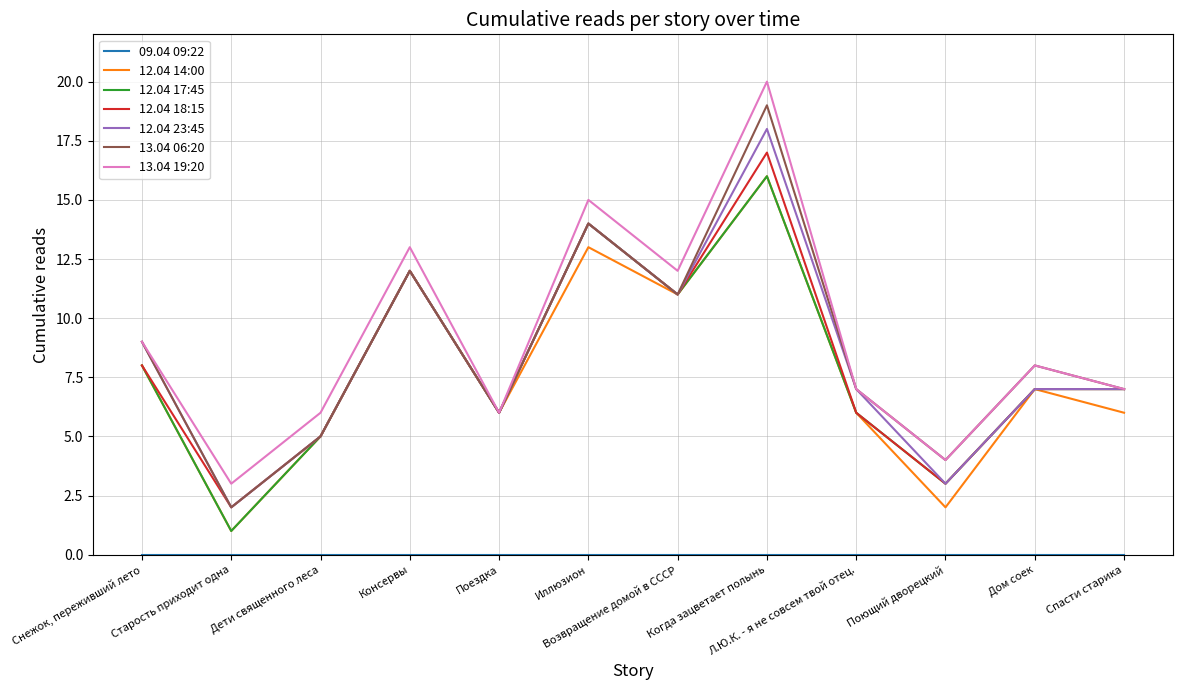

Is the value of 12.04 14:00 at Дом соек greater than the value of 13.04 06:20 at Поющий дворецкий?

Yes